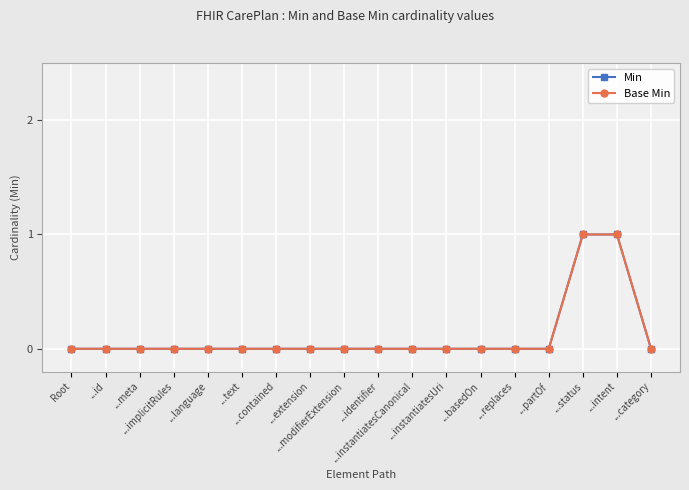

Is this an area chart (filled region under the line)?

No